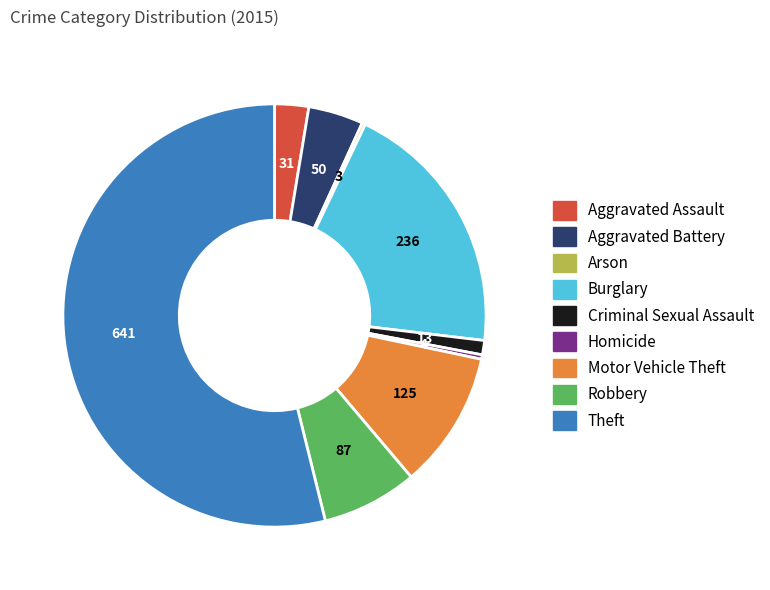

Which category accounts for the majority?

Theft